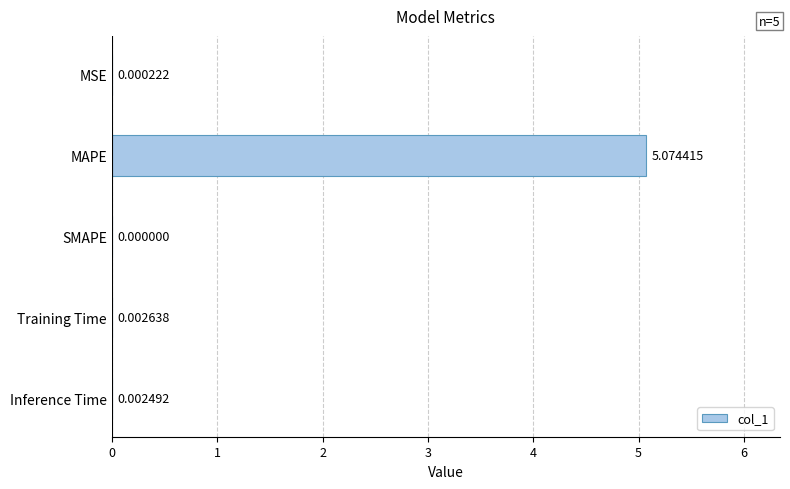

Are the bars horizontal?

Yes